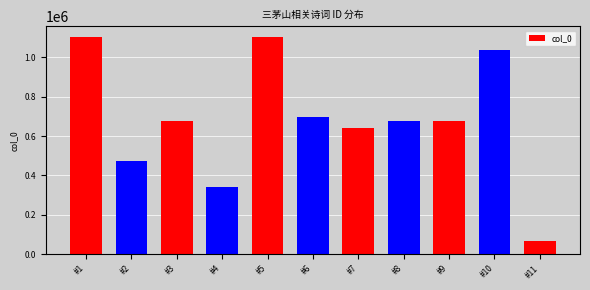

Approximately how many times larger is the value at 望三茅山 compared to 夜卧旅邸梦入三茅山一道士病一道士鼾睡因作诗纪其概云?

1.9